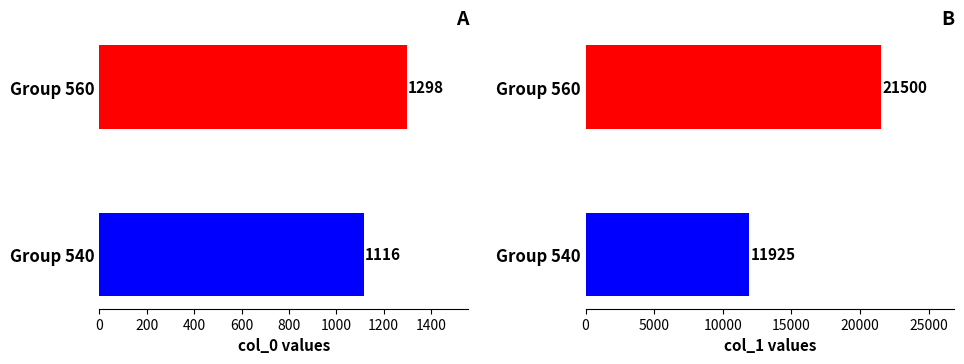

What is the difference between the col_1 values at 0 and 200?

9575.0